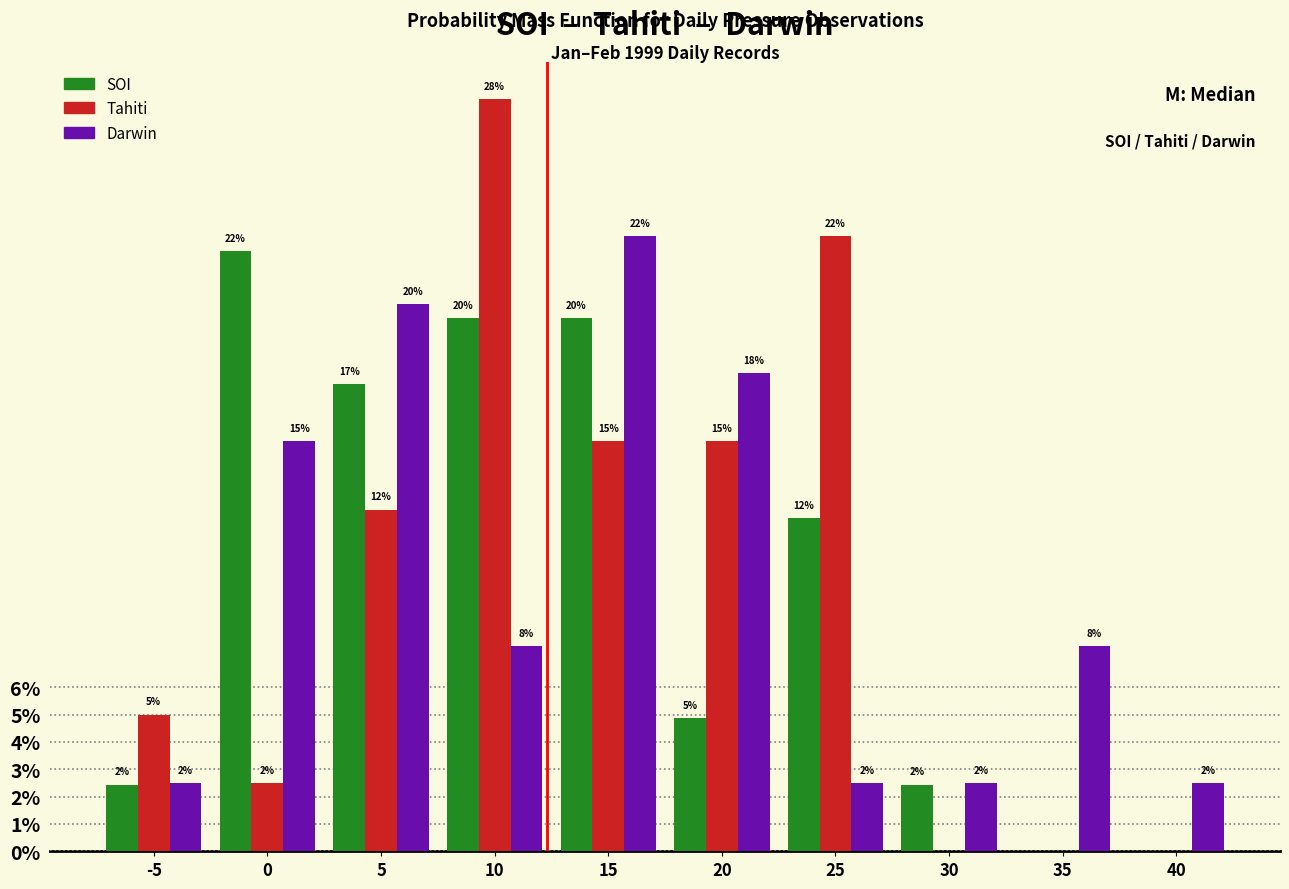

What are all the series names shown in the legend?

SOI, Tahiti, Darwin